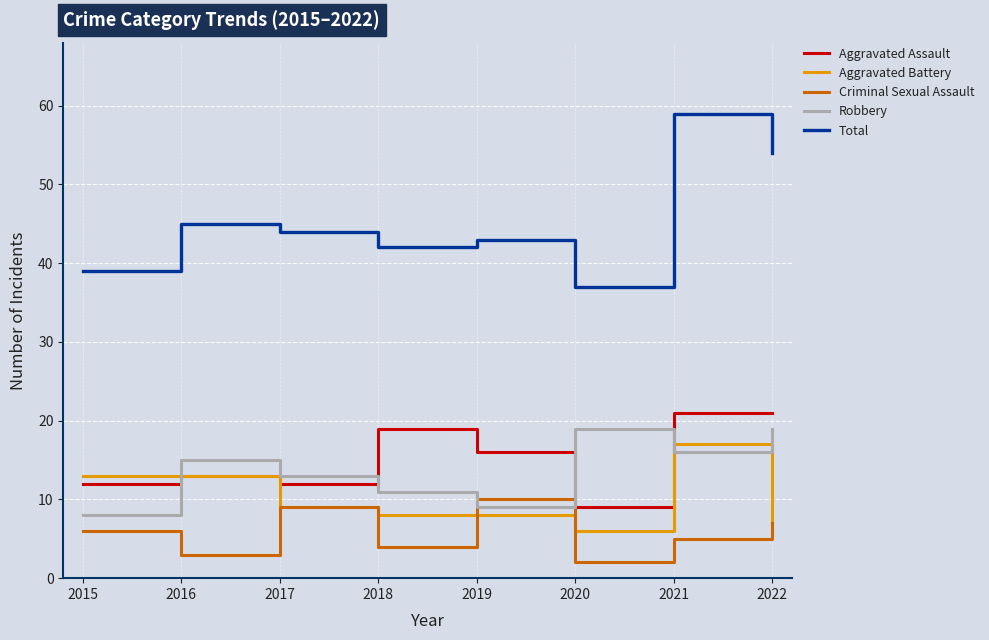

The value of Criminal Sexual Assault at 2021 is 8. True or false?

False